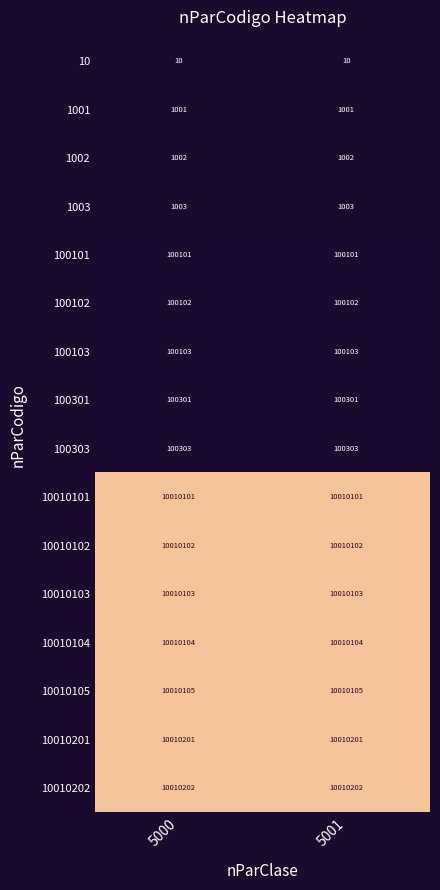

True or false: 10010104 has a value of 2830292 at 5000.

False